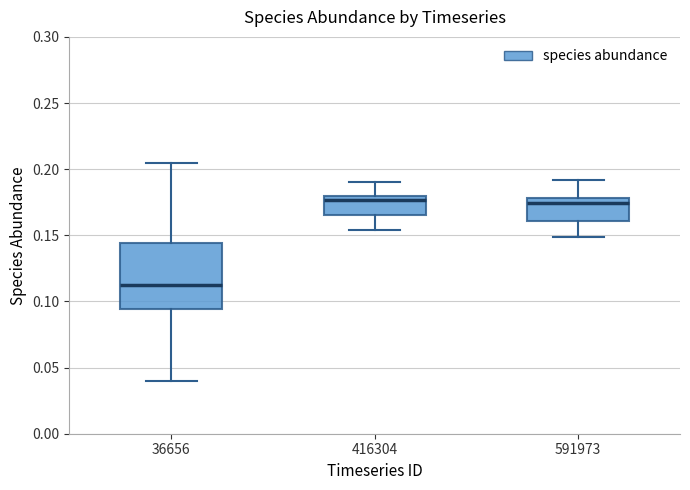

Reading left to right, transcribe this box plot: for each box, give where its median line is, the range the box spans, and where its two whiskers end, as read against the y-axis. The values are not printed on the chart, so give them approximately, as read against the axis.

36656: median 0.110, box 0.095 to 0.145, whiskers 0.040 to 0.205
416304: median 0.175, box 0.165 to 0.180, whiskers 0.155 to 0.190
591973: median 0.175, box 0.160 to 0.180, whiskers 0.150 to 0.190